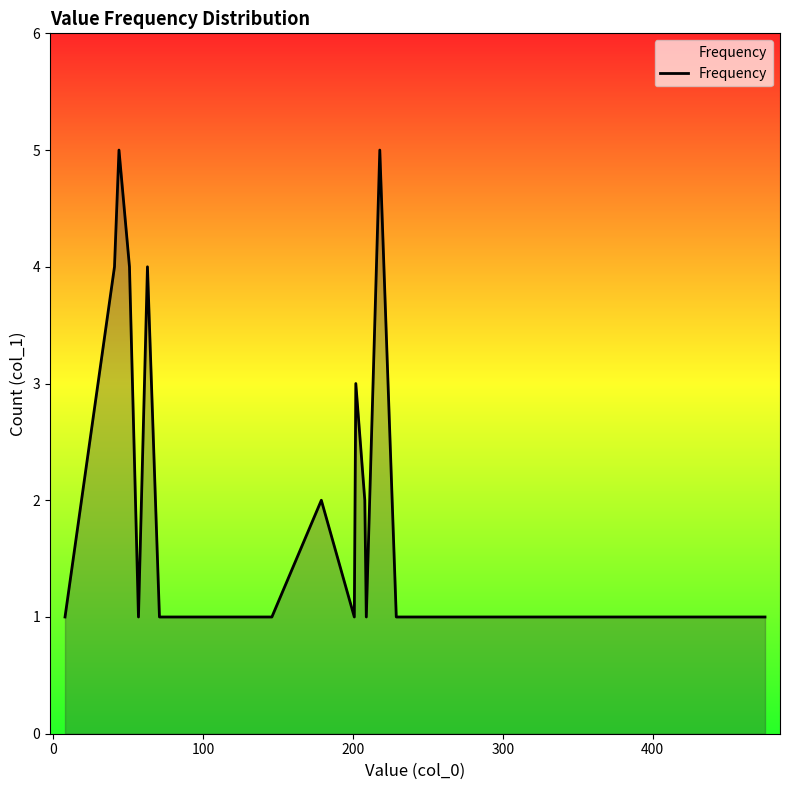

How many values are between 1 and 4?

18